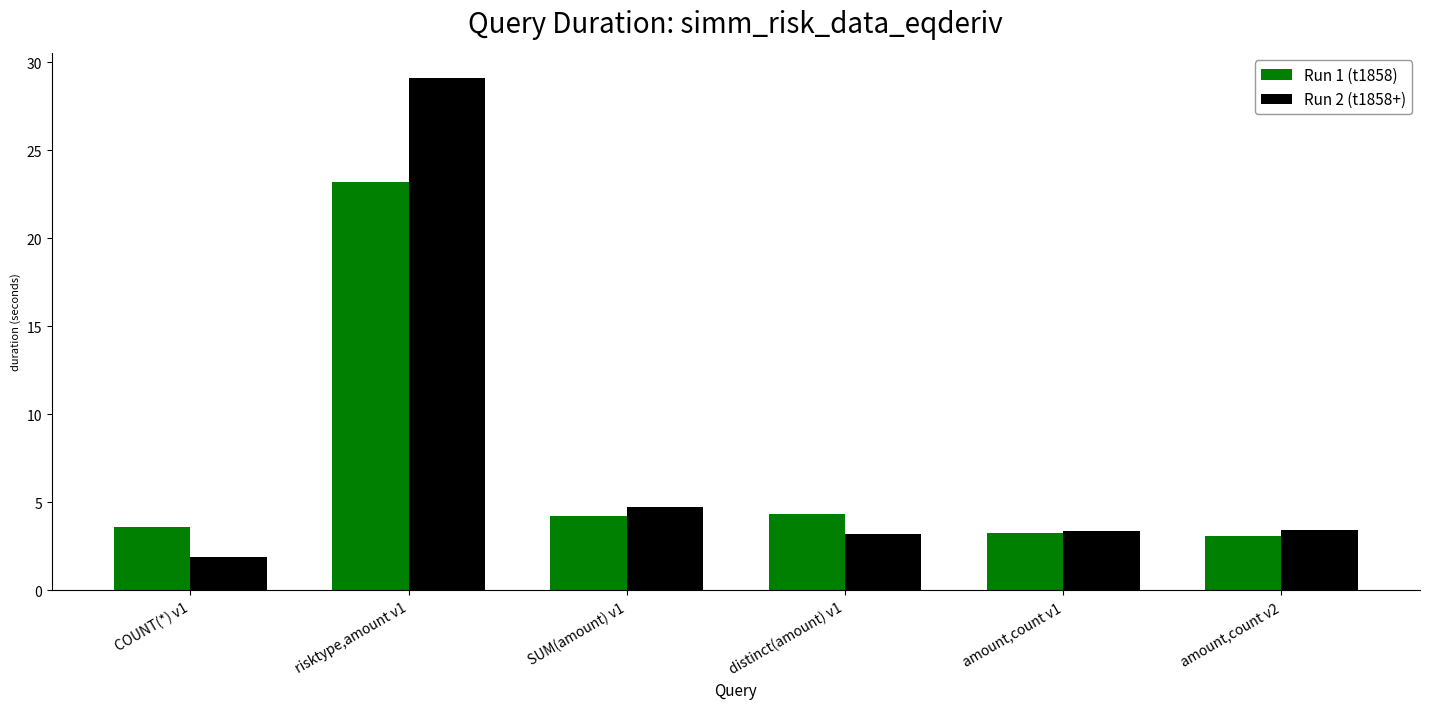

How many bars are there in each group?

2